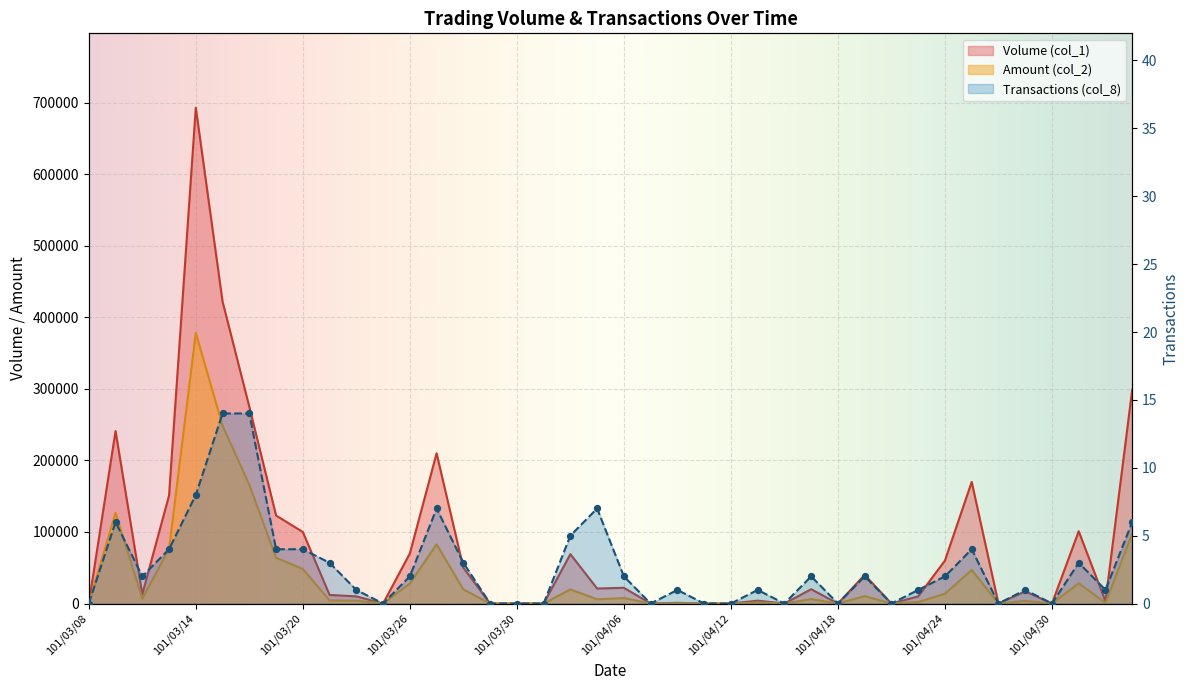

What are all the series names shown in the legend?

Volume (col_1), Amount (col_2), Transactions (col_8)